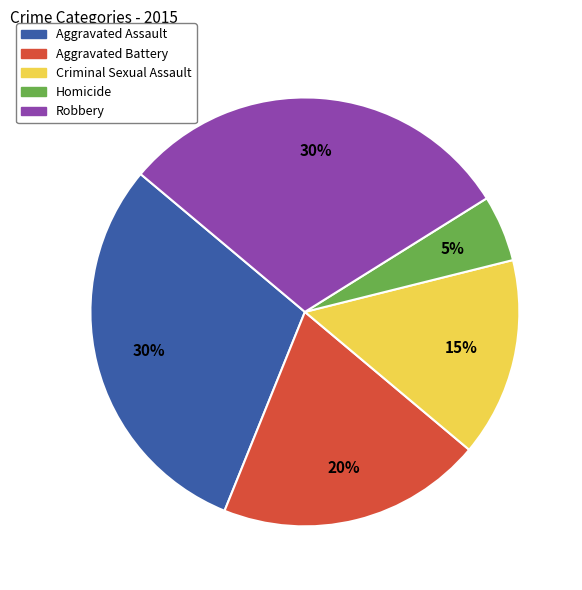

How many segments does this pie chart have?

5